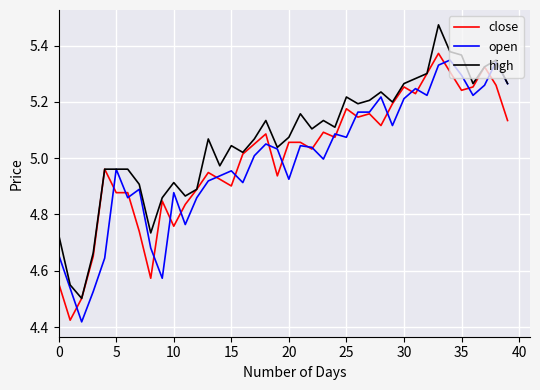

Rank the series by their average value, from highest to lowest.

high, close, open